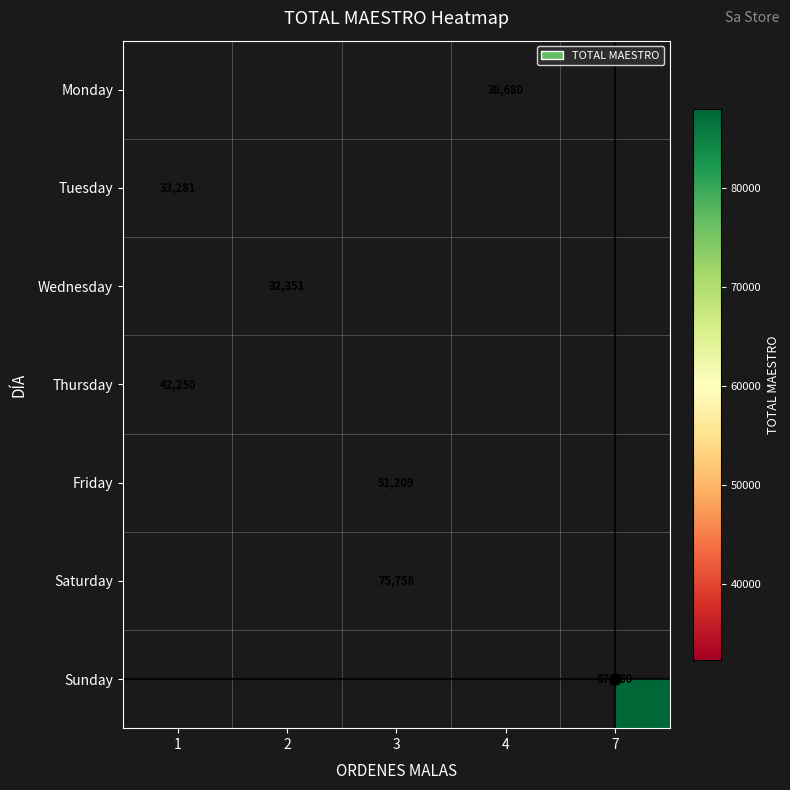

Count the number of data series in this chart.

7